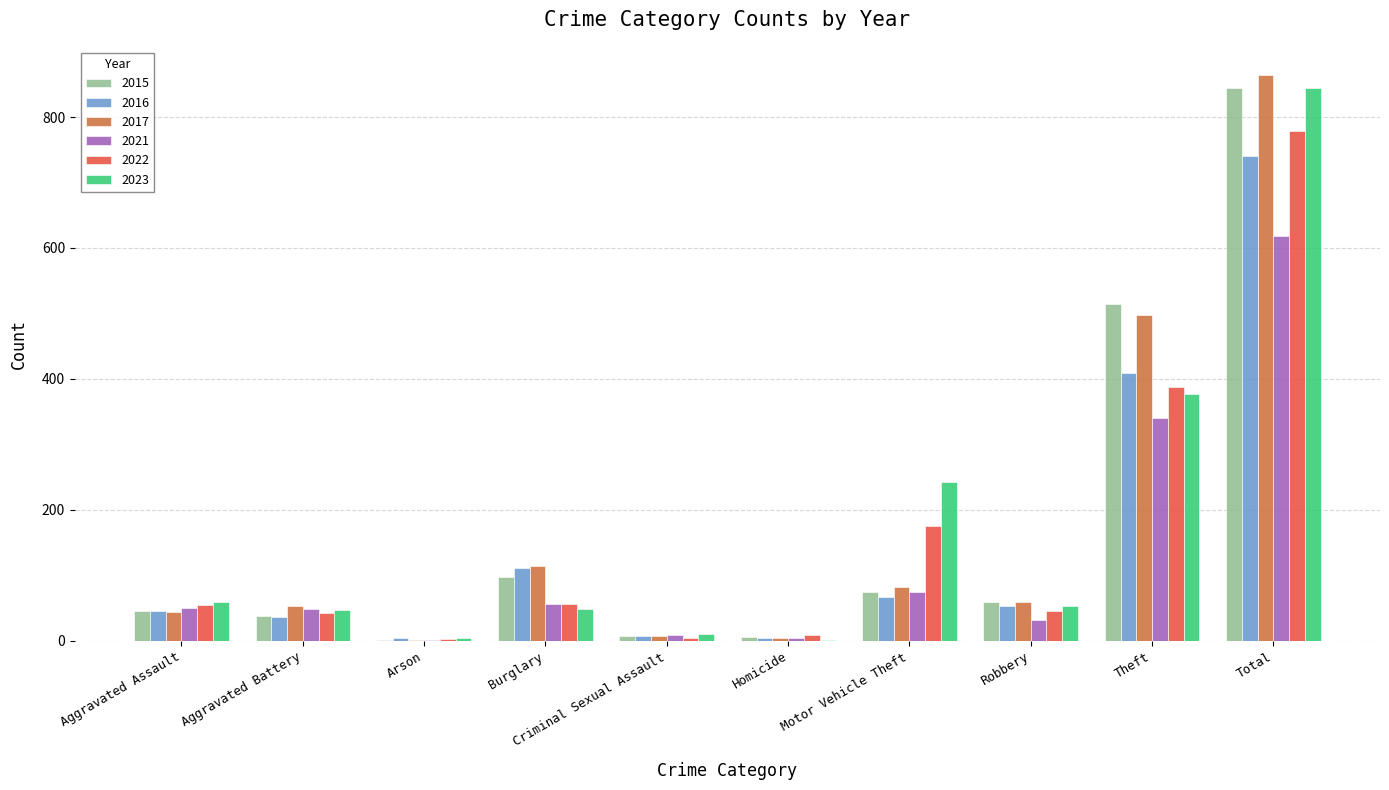

Is the value of 2021 at Robbery greater than the value of 2017 at Aggravated Assault?

No